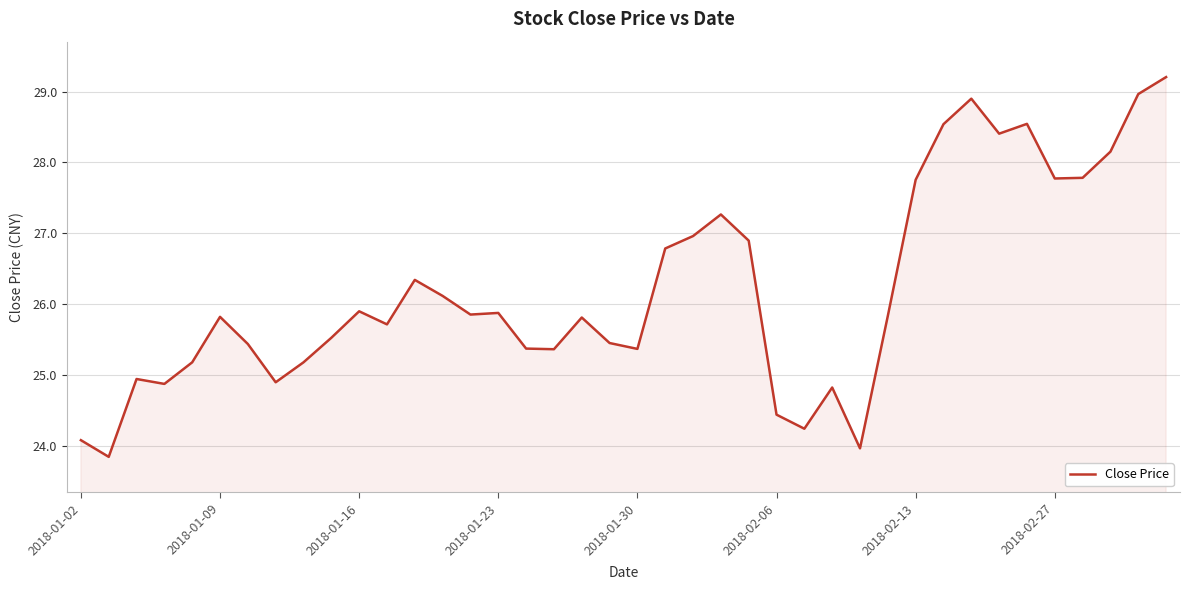

What is the maximum value shown in the chart?

29.2